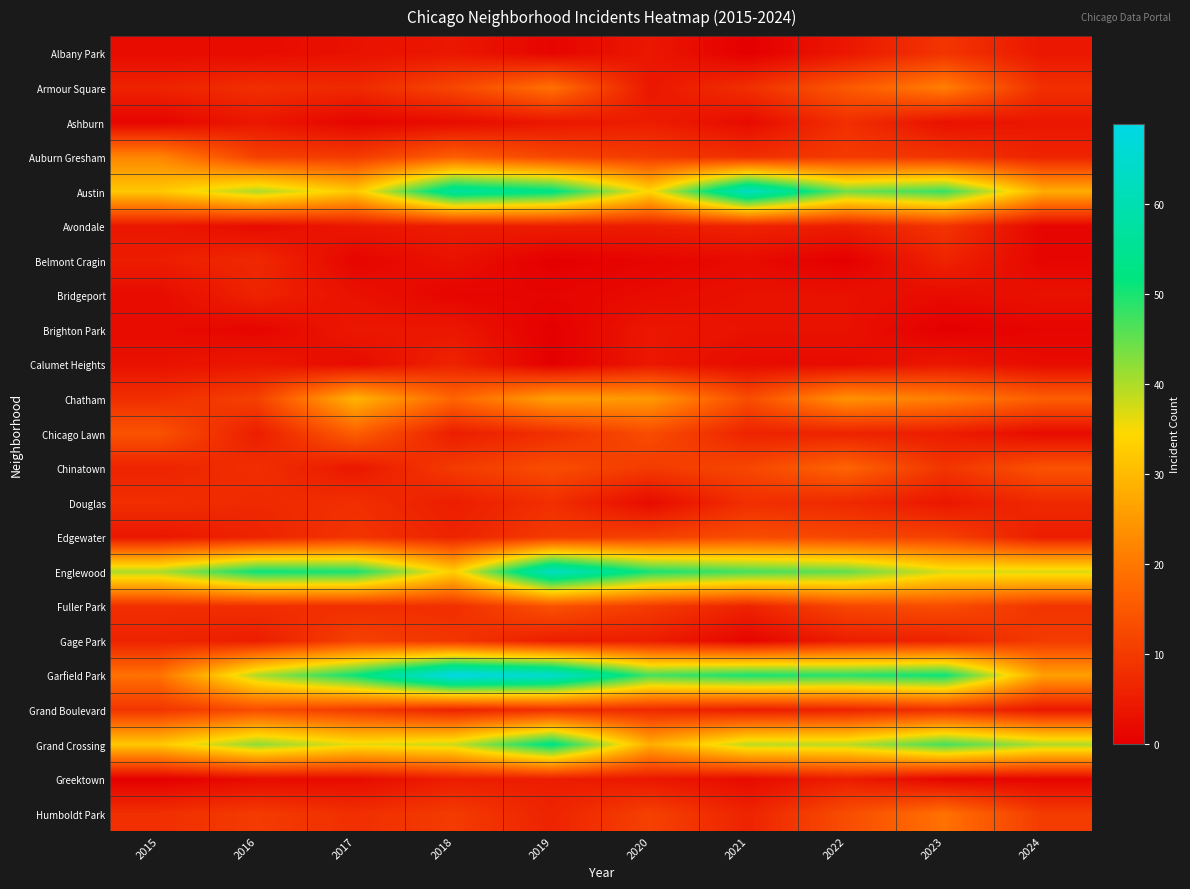

At which category is the sum across all series the highest?

2019